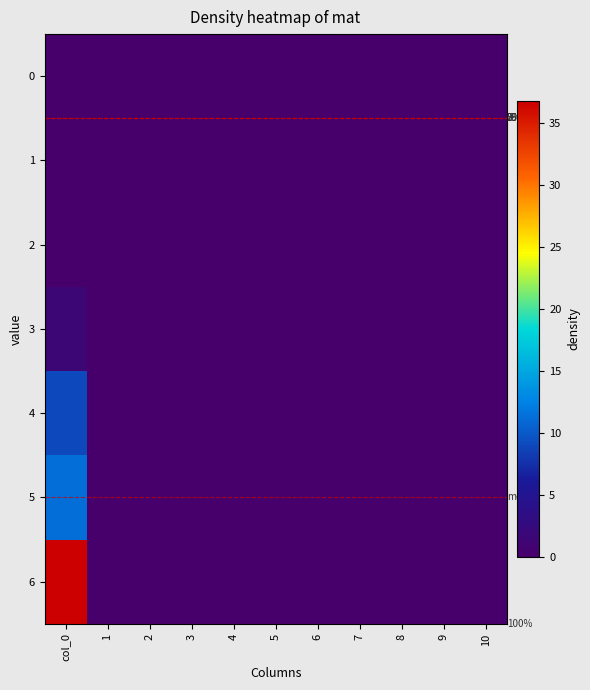

How many series are shown in this chart?

7